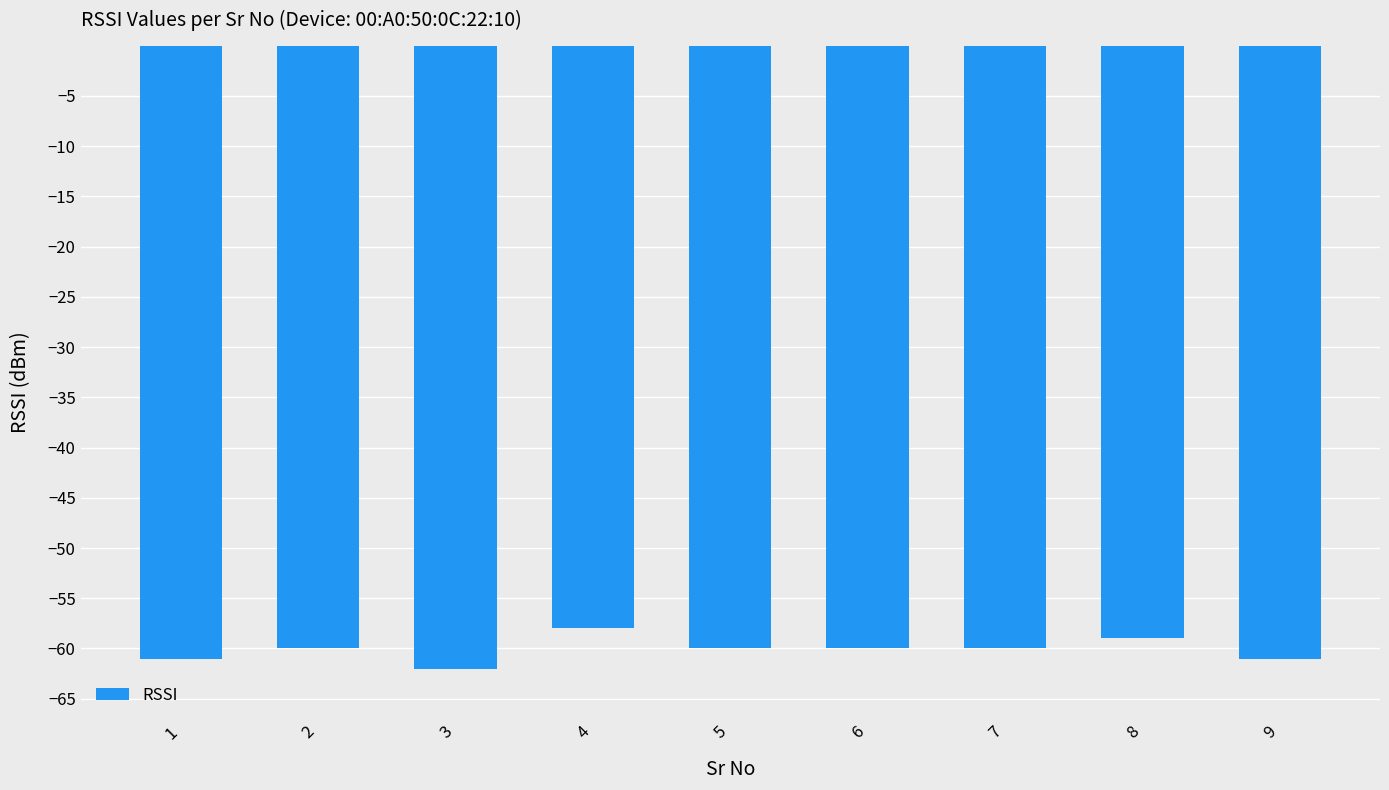

What is the maximum value shown in the chart?

-58